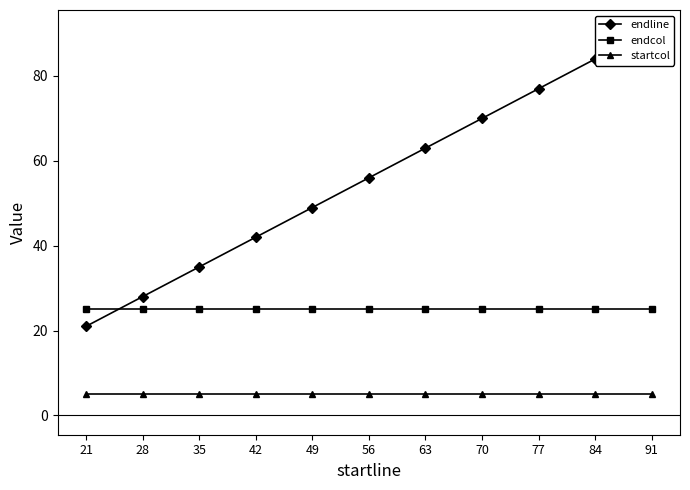

Where is startcol nearest to the value 5?

21